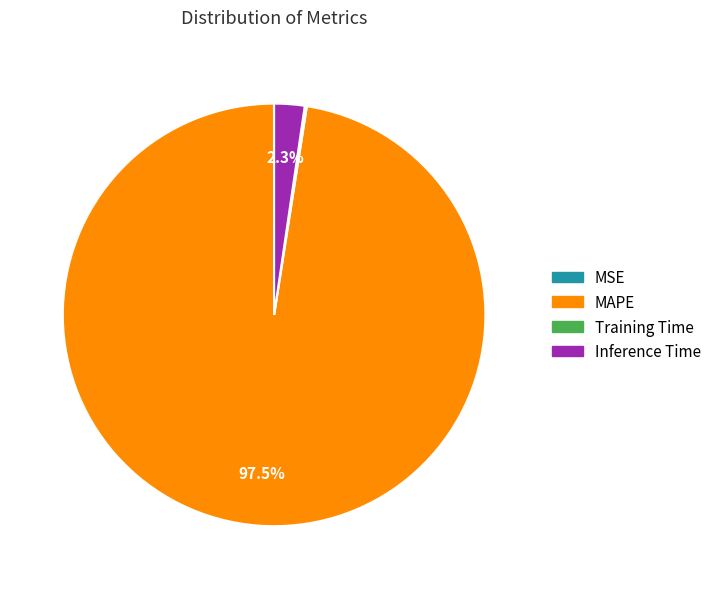

Between MAPE and Inference Time, which is larger?

MAPE